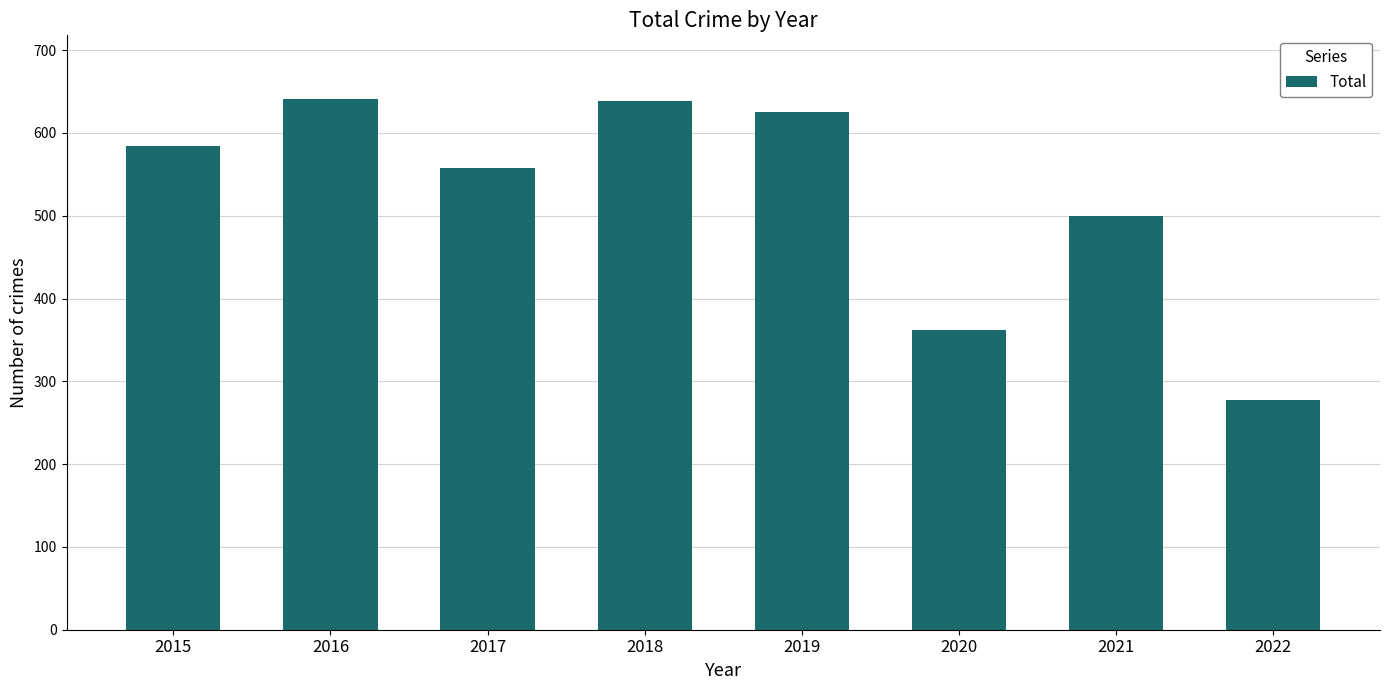

What is the greatest value displayed?

641